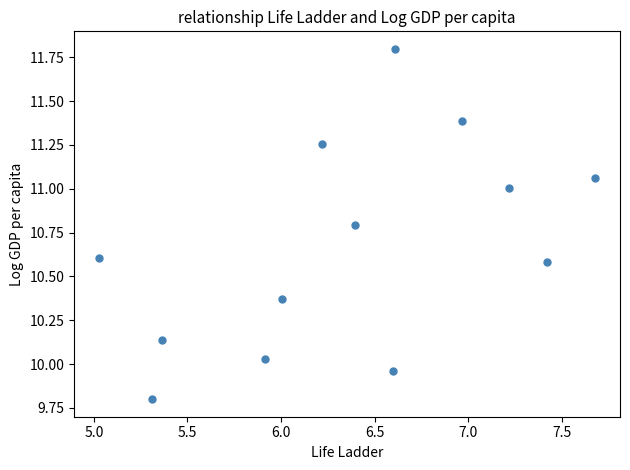

What is the range of Y values (max minus min)?

2.0